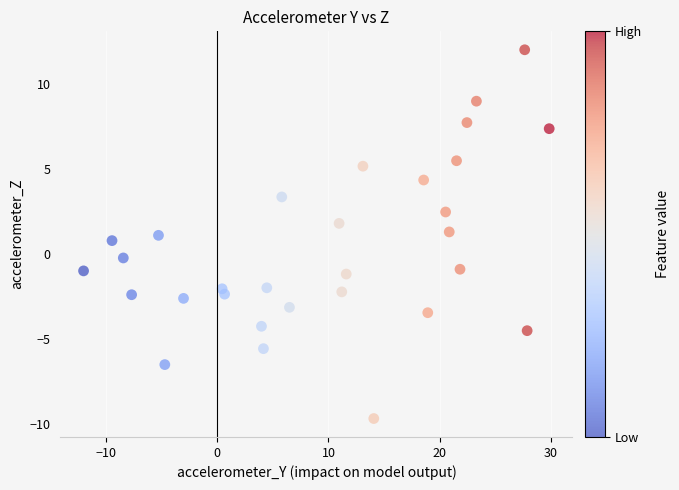

What is the range of Y values (max minus min)?

21.7